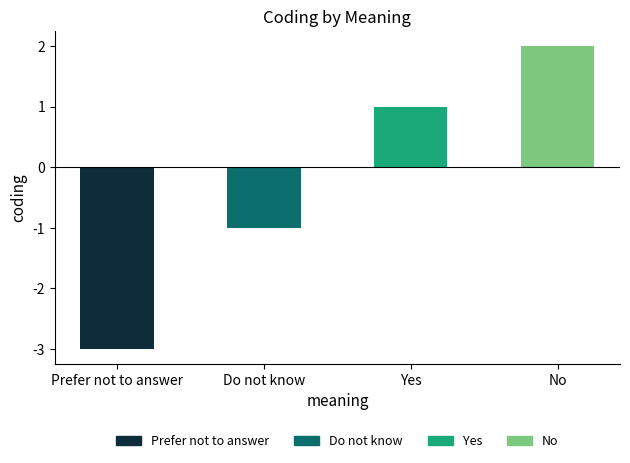

What is the label of the 1st bar from the right?

No